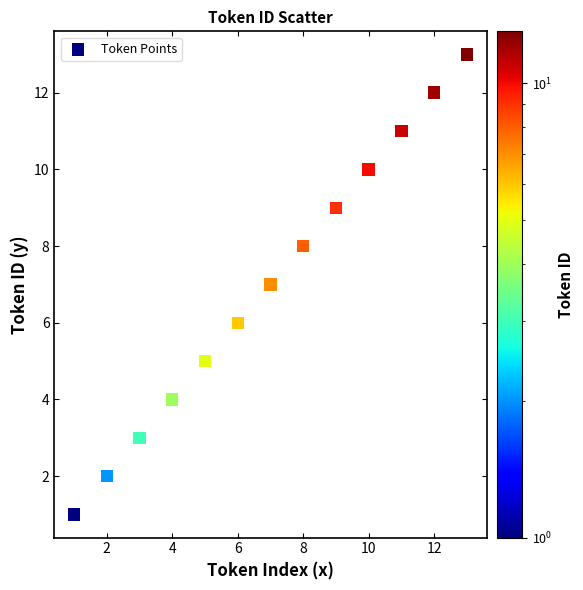

What is the range of Y values (max minus min)?

12